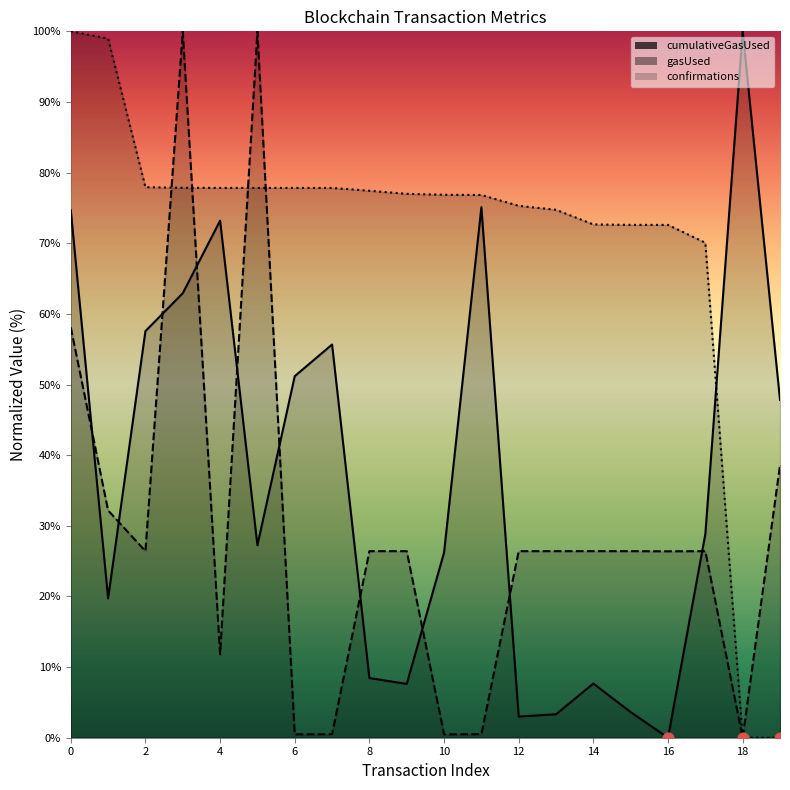

Which series has the largest total across all categories?

confirmations